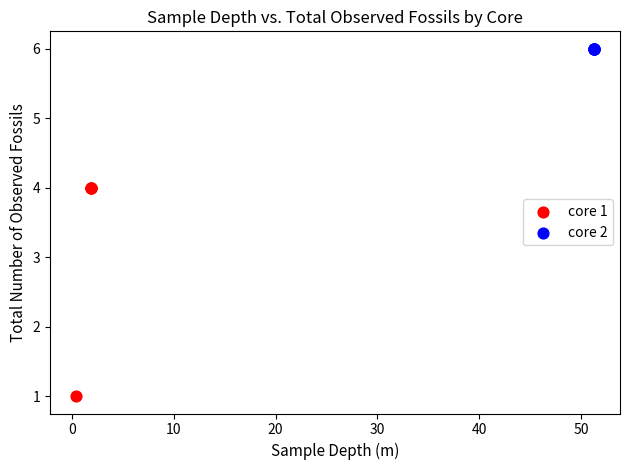

Which series reaches the maximum Y coordinate?

core 2